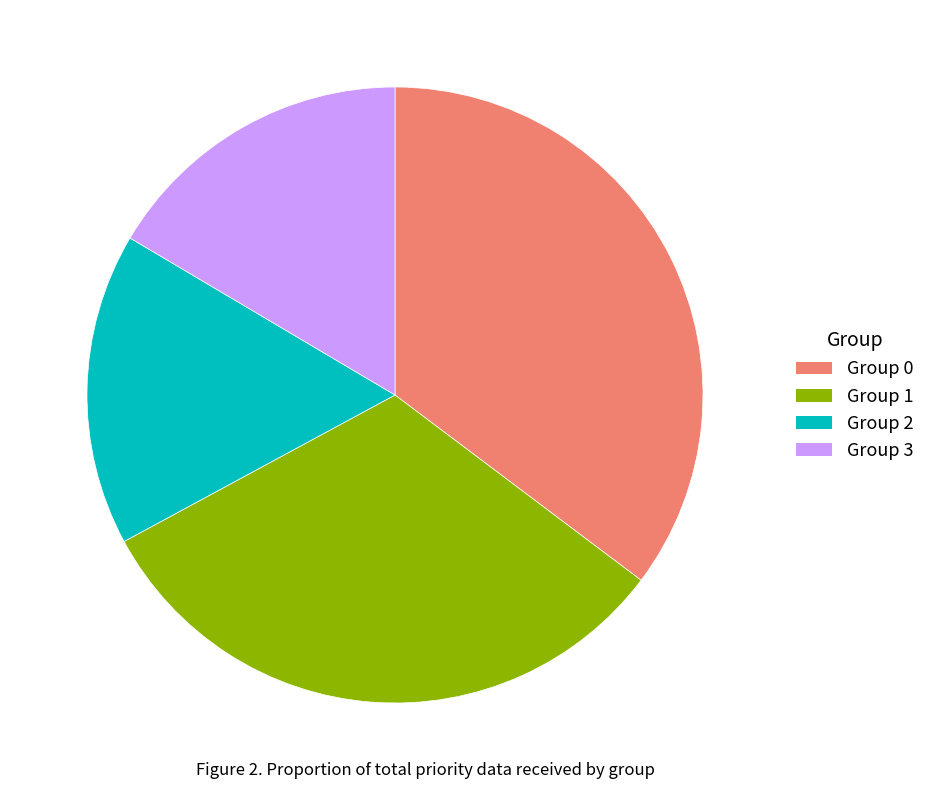

Between Group 3 and Group 1, which is larger?

Group 1